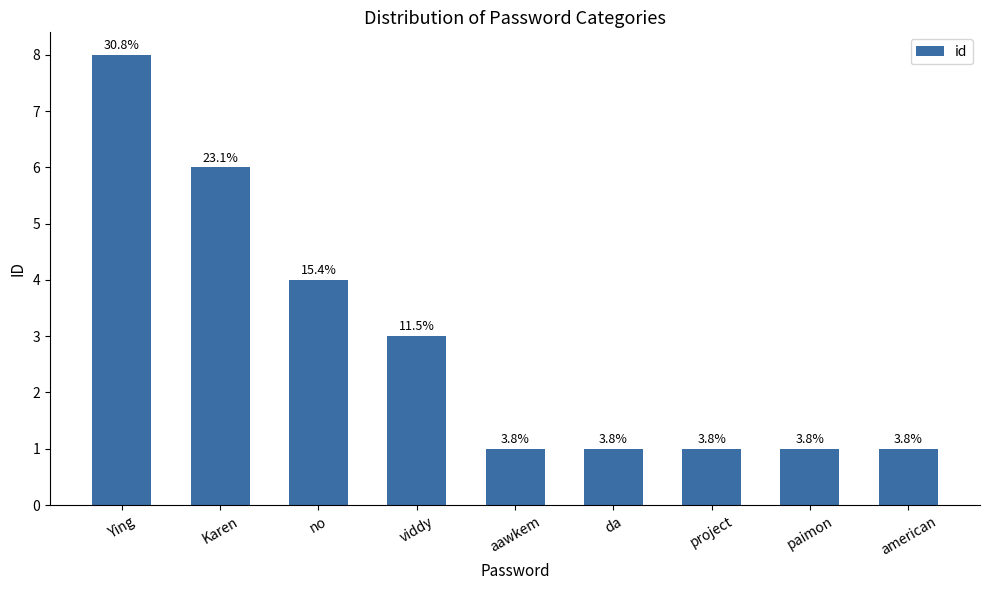

How many bars are there in total?

9